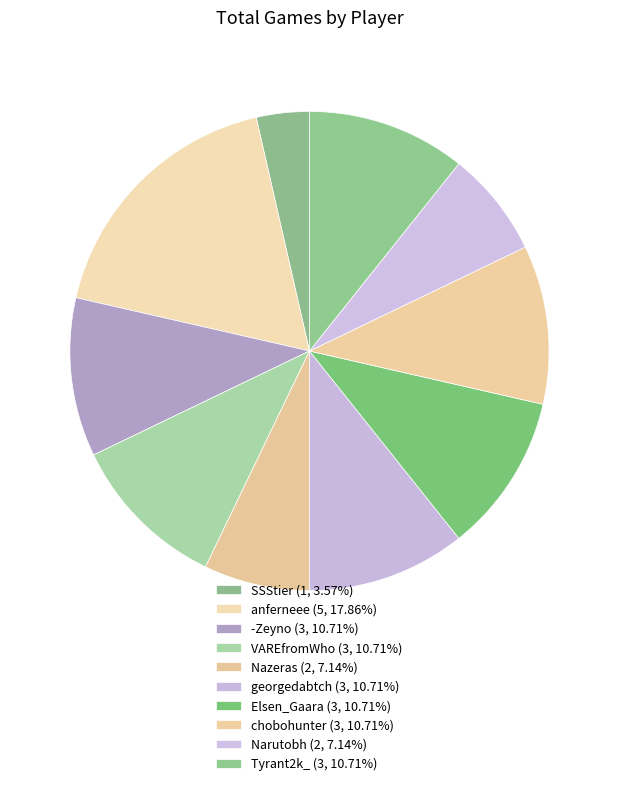

Is it true that SSStier is 11% of the pie?

False